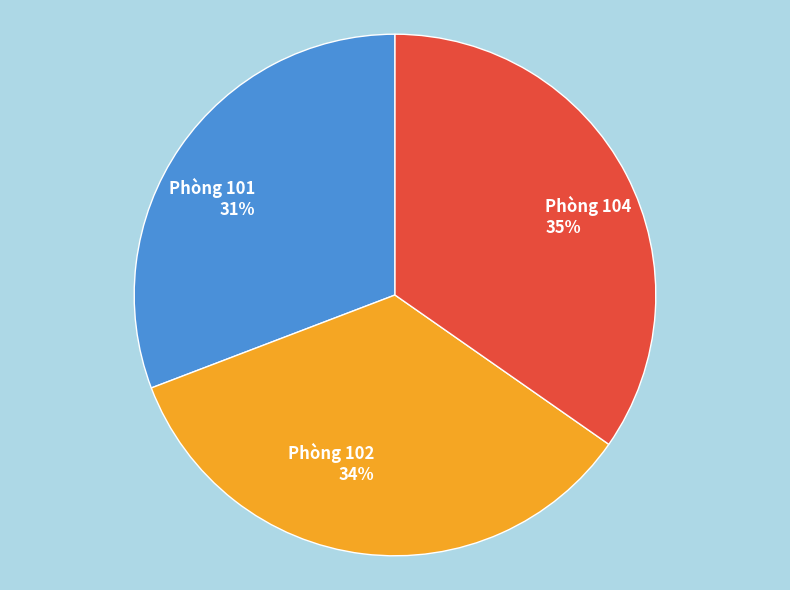

Count the number of slices in the pie.

3